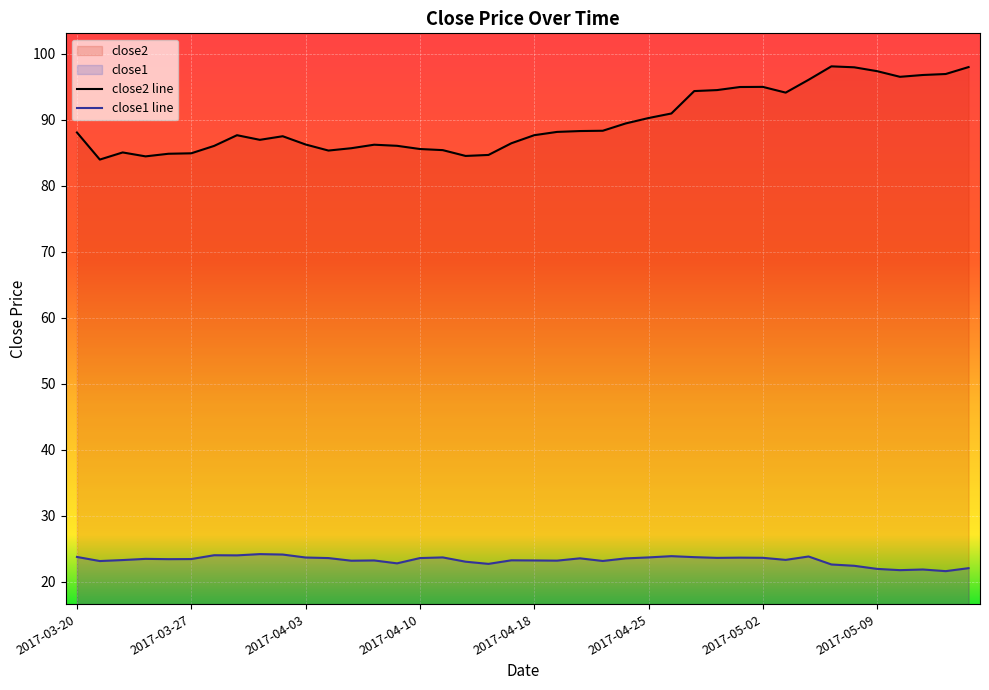

True or false: close1 line and close2 line intersect in this chart.

False